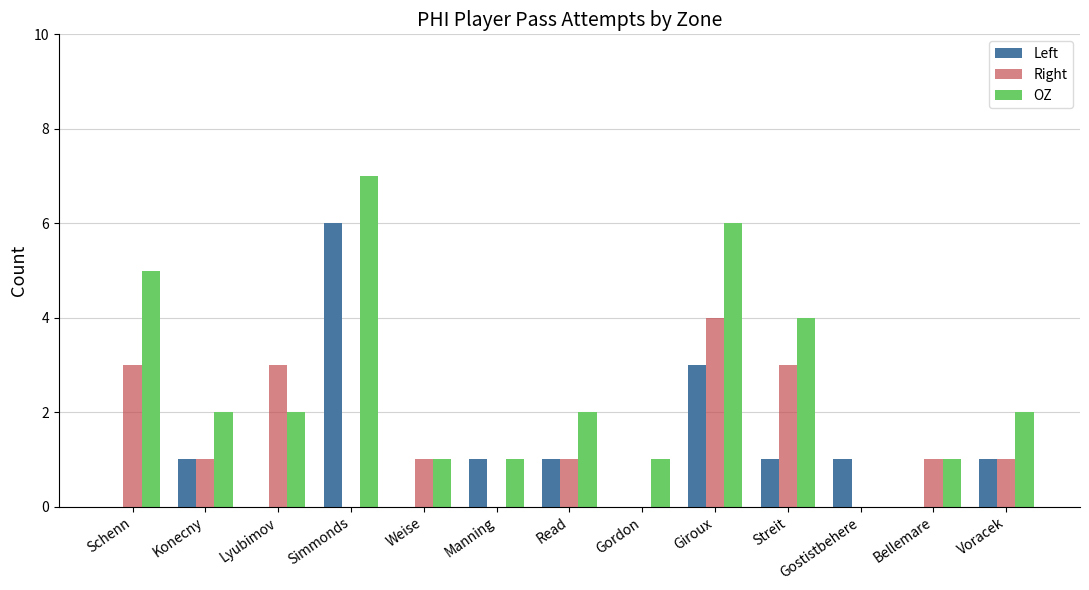

Which series changed the most between Read and Gostistbehere?

OZ